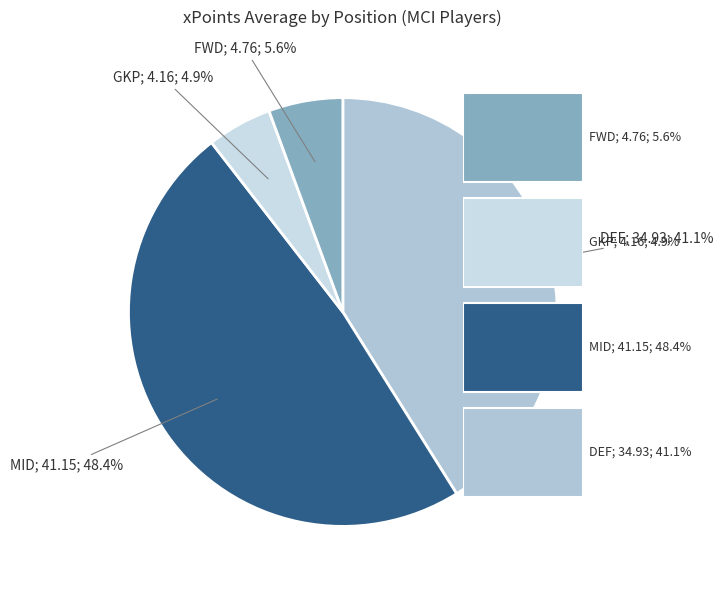

Does GKP account for over 50% of the chart?

No